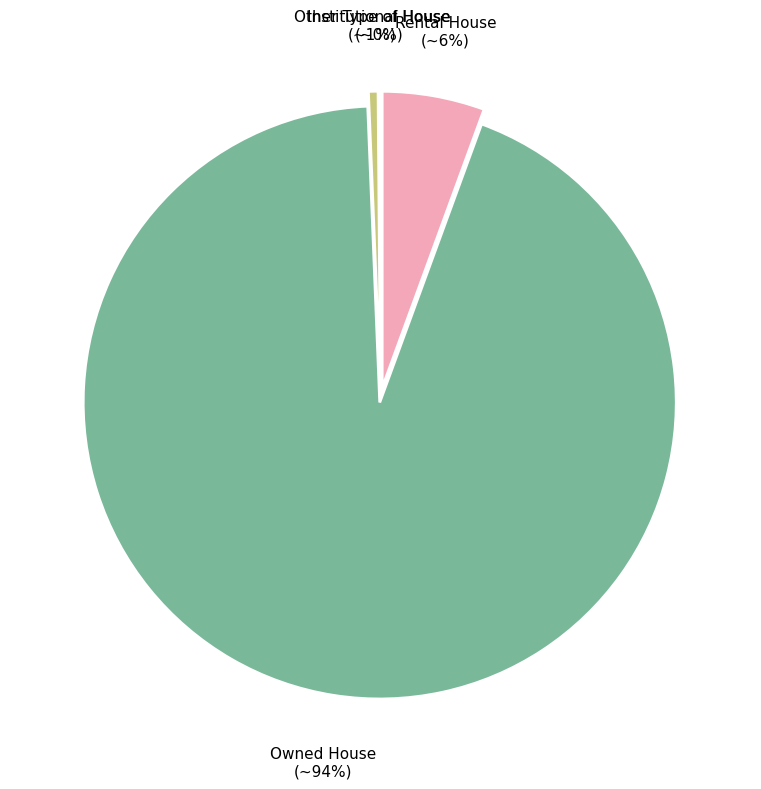

Count the number of slices in the pie.

4